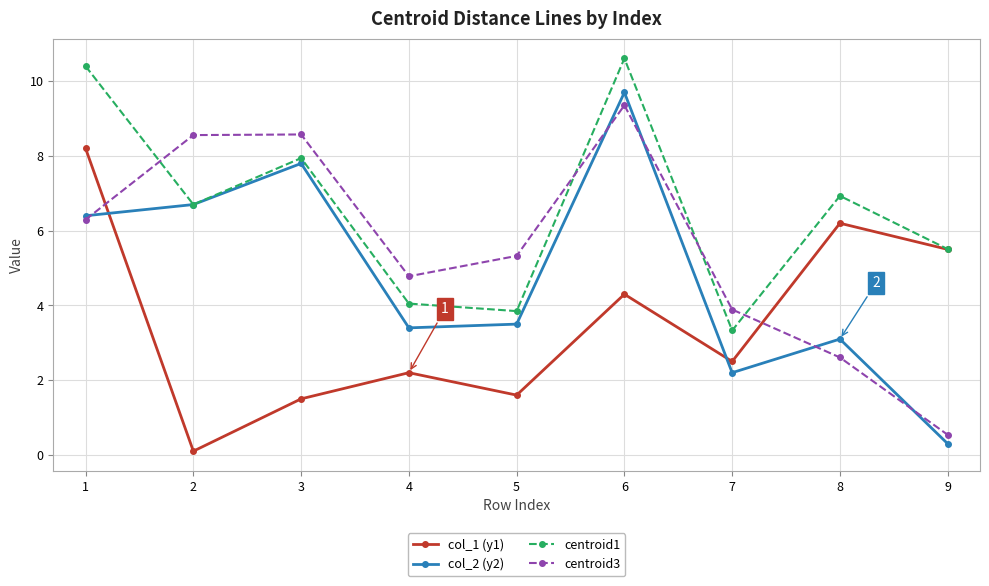

How many lines are shown in the chart?

4